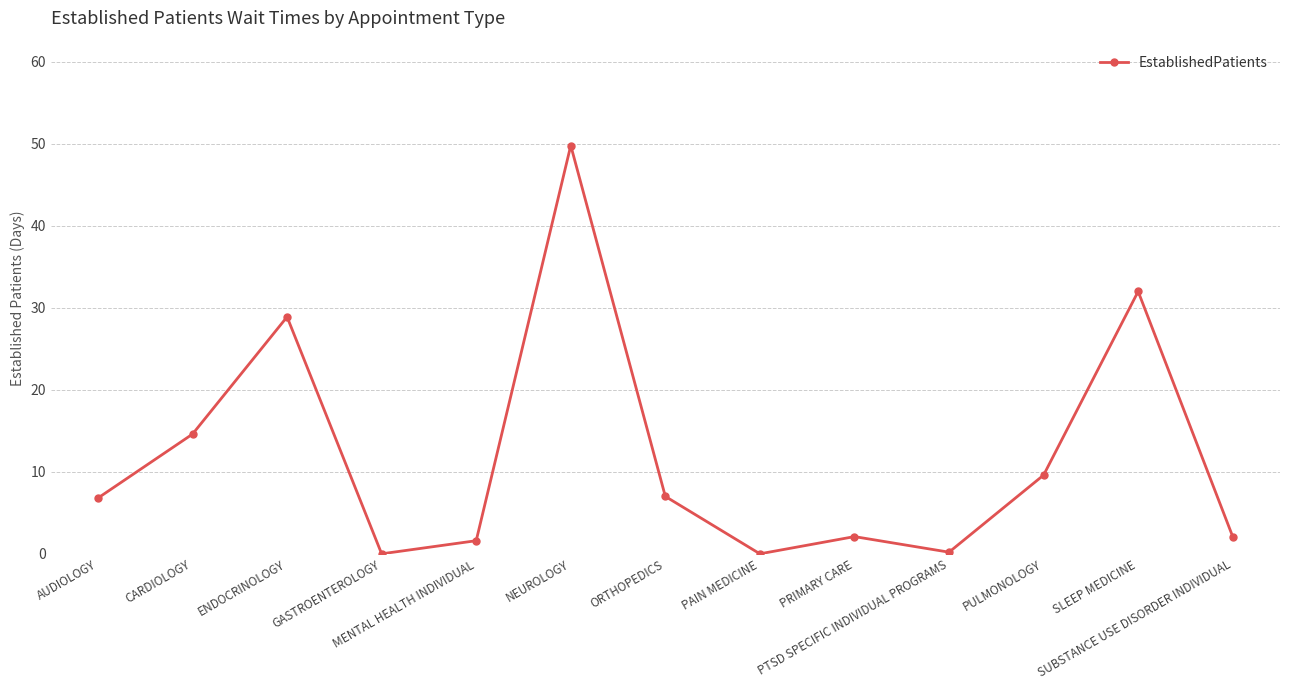

What is the difference between the maximum and second lowest values?

49.8